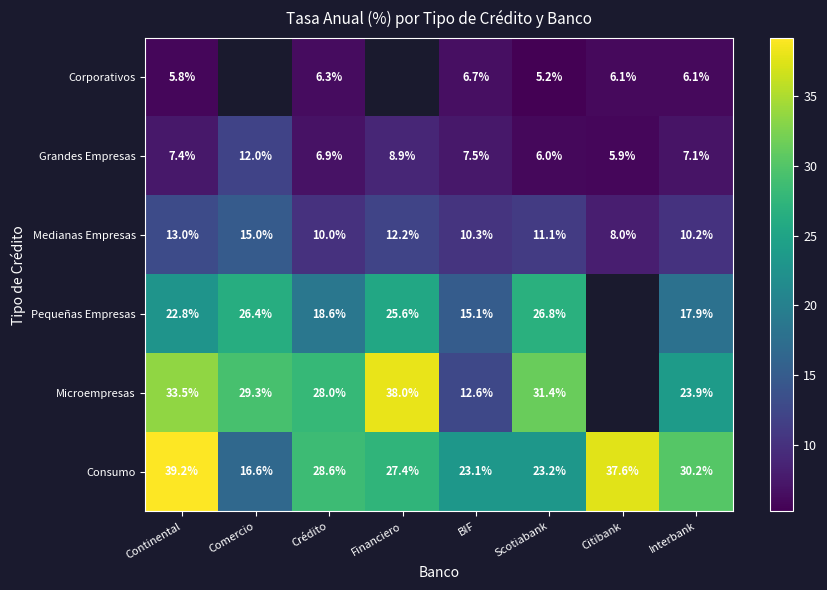

Which has a higher value, BIF or Interbank?

BIF